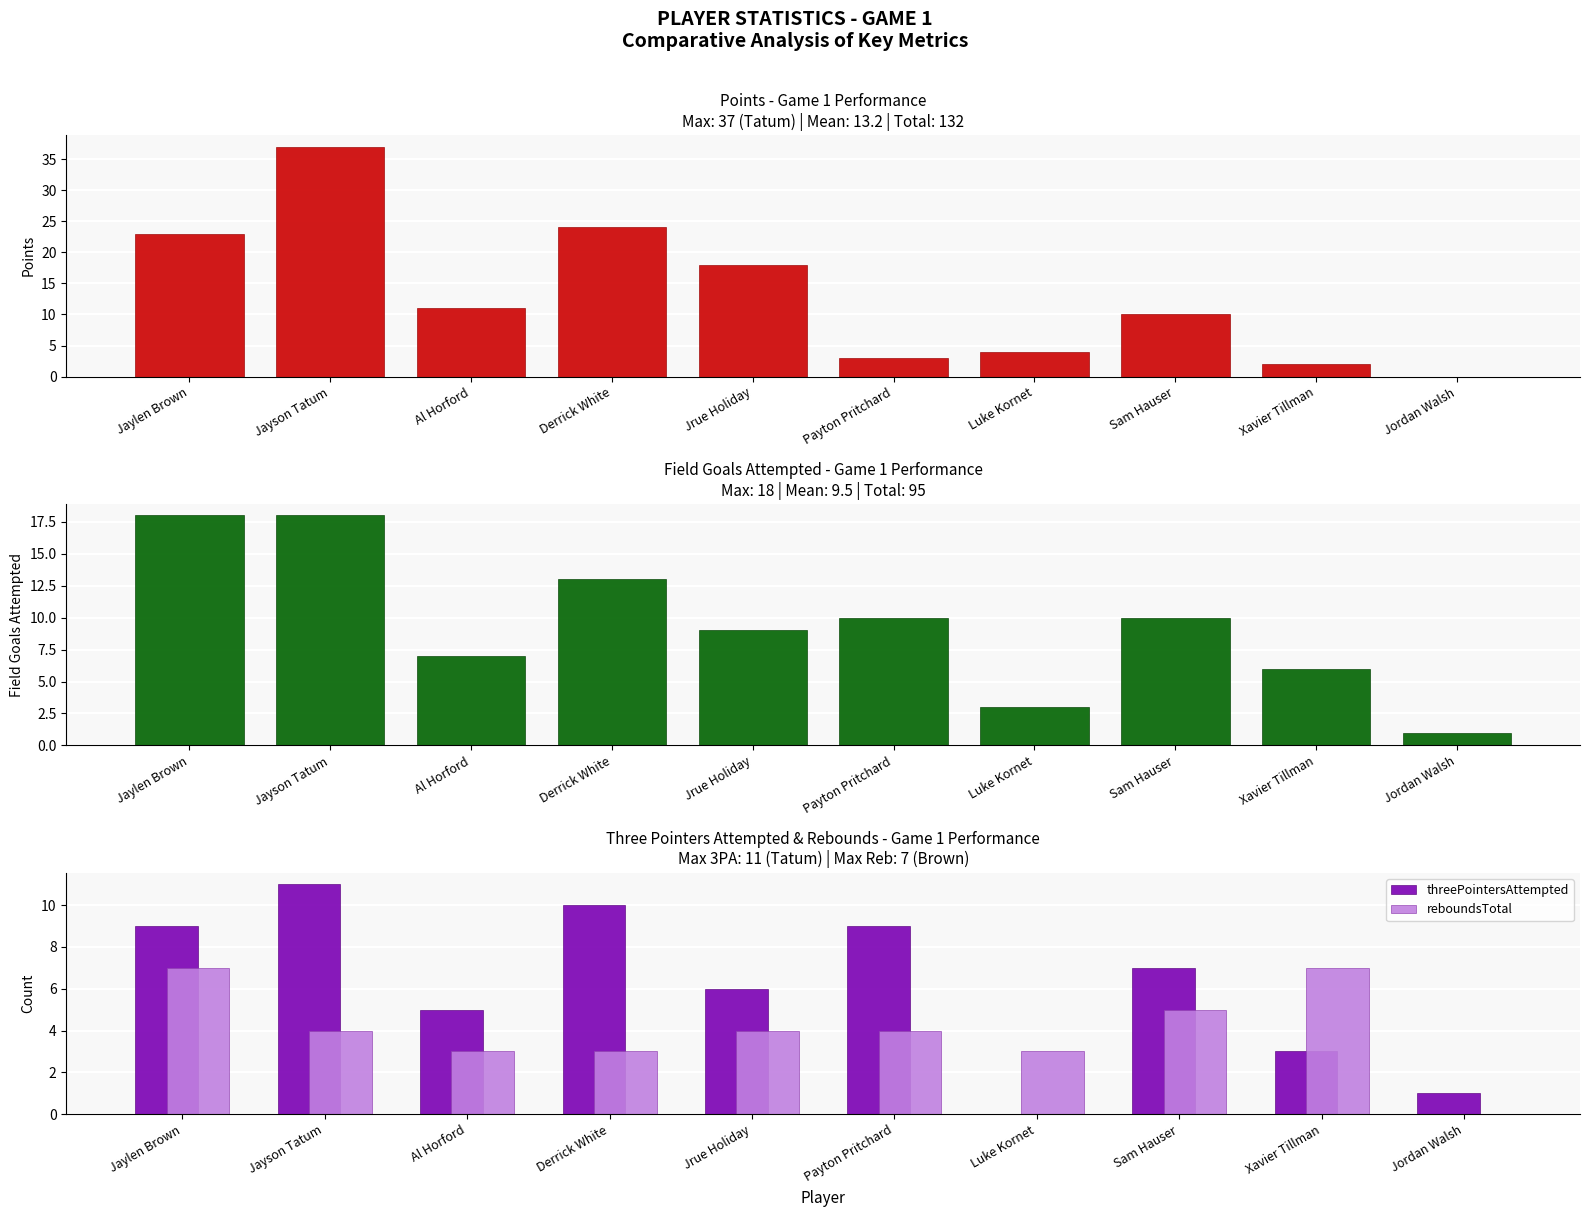

What is the label of the 8th bar from the left?

Sam Hauser